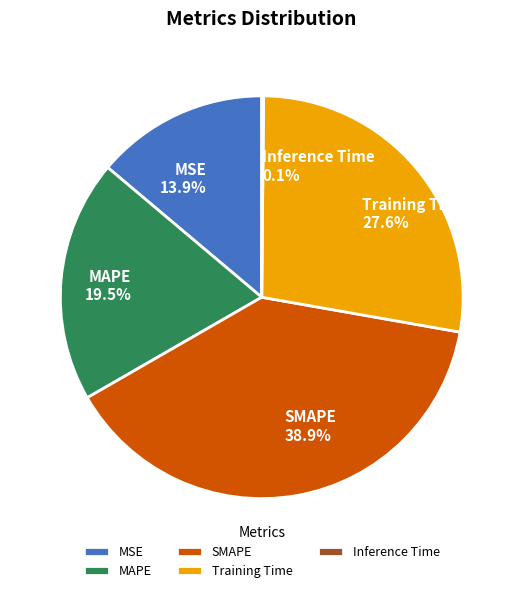

The SMAPE slice represents 39% of the pie. True or false?

True